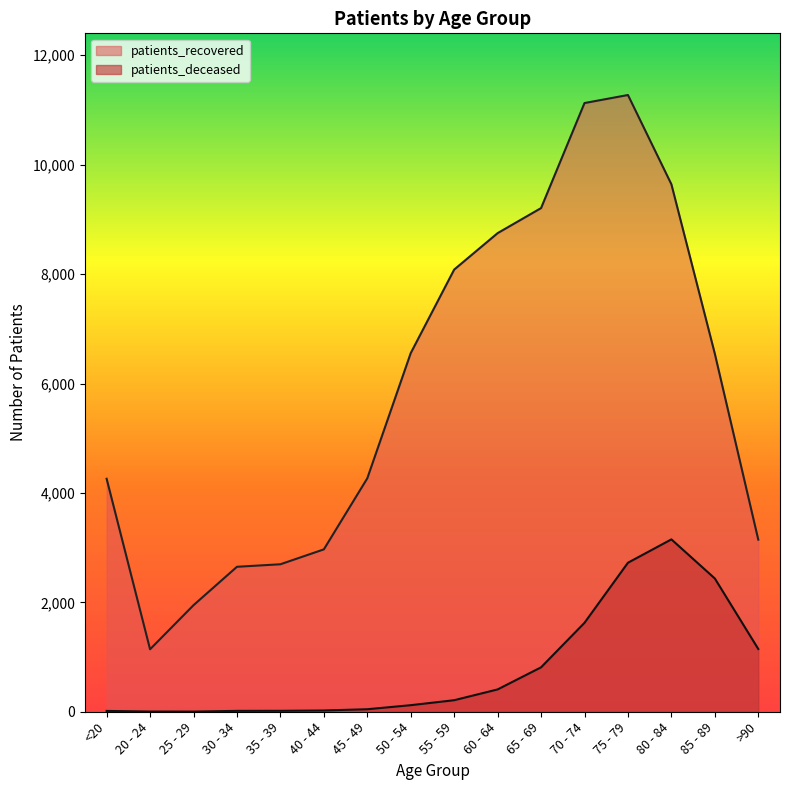

Where is the first local maximum for patients_recovered?

75 - 79